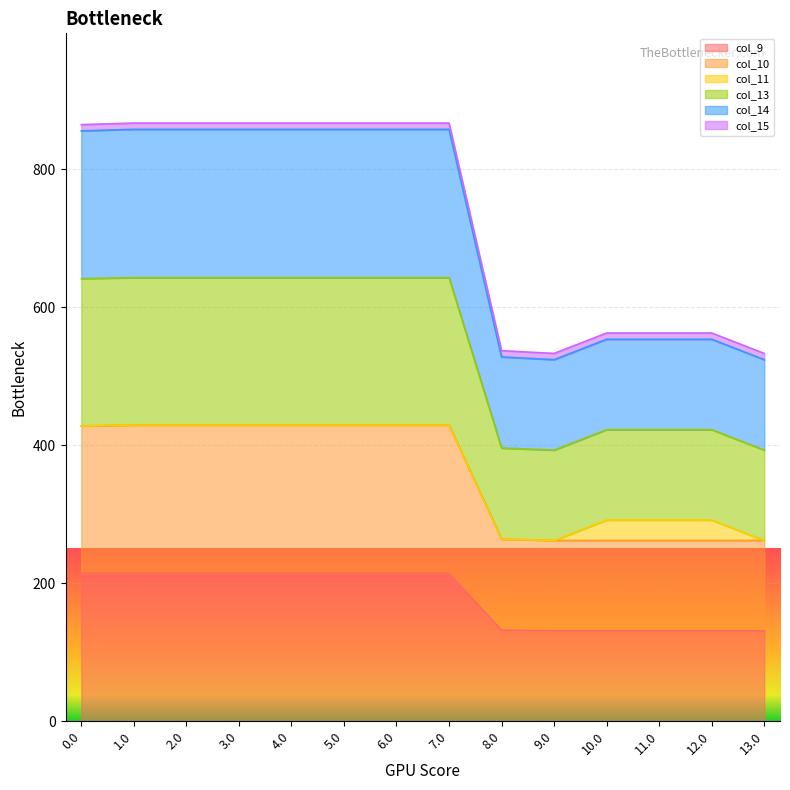

True or false: col_9 and col_13 cross at least once.

False